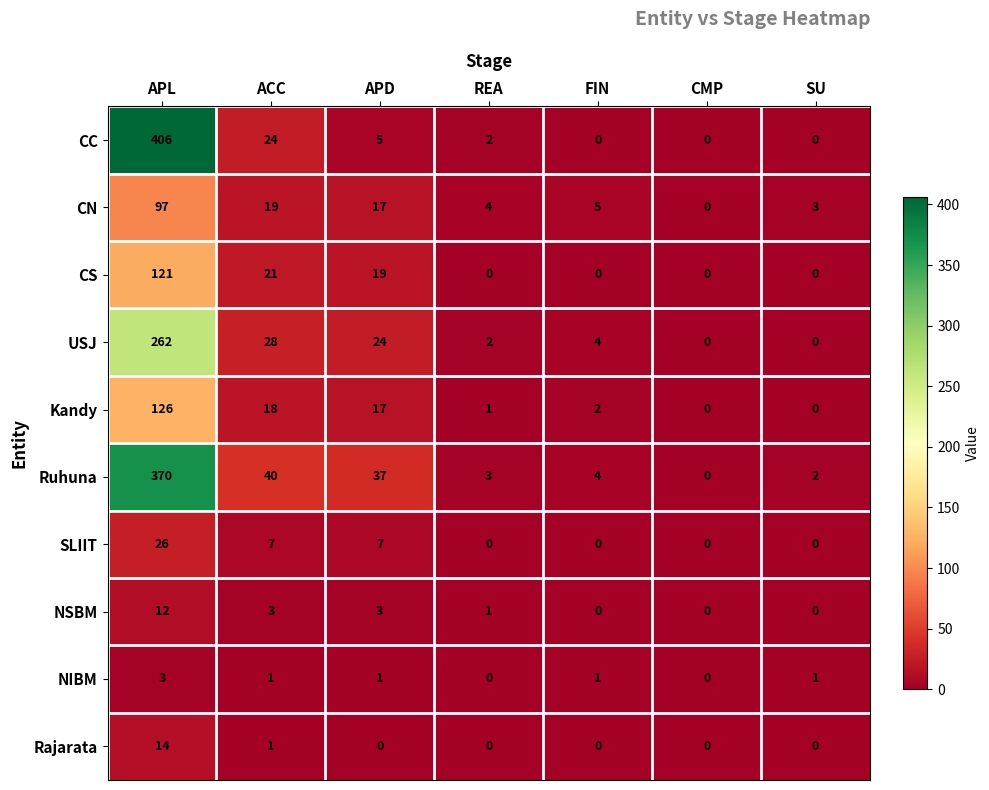

Is it true that NIBM equals 1 at FIN?

True